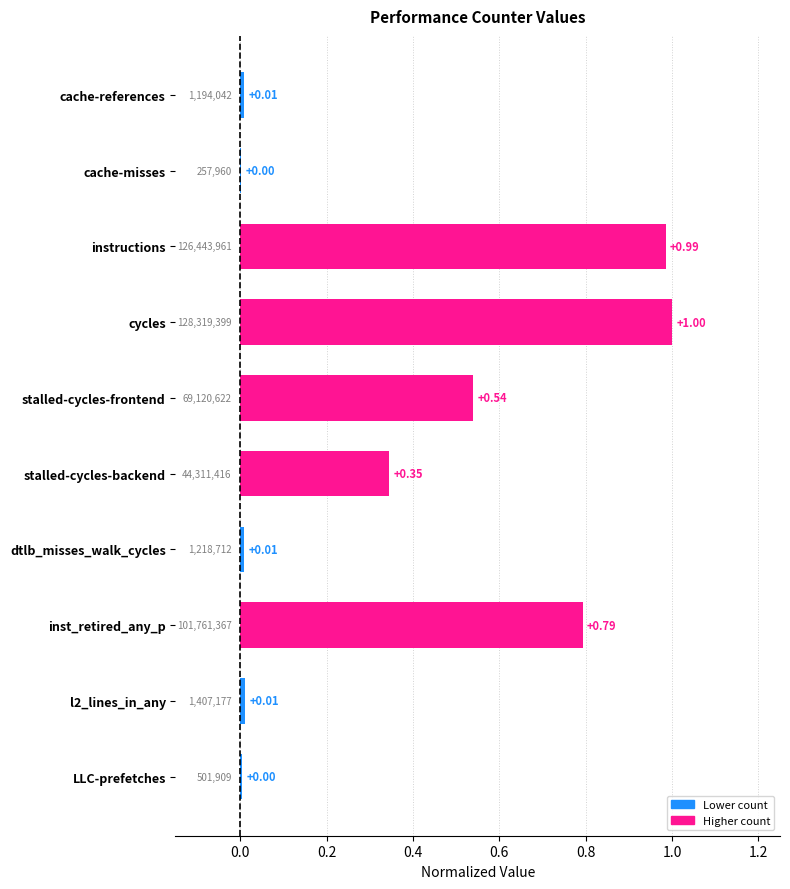

Count the number of data series in this chart.

1